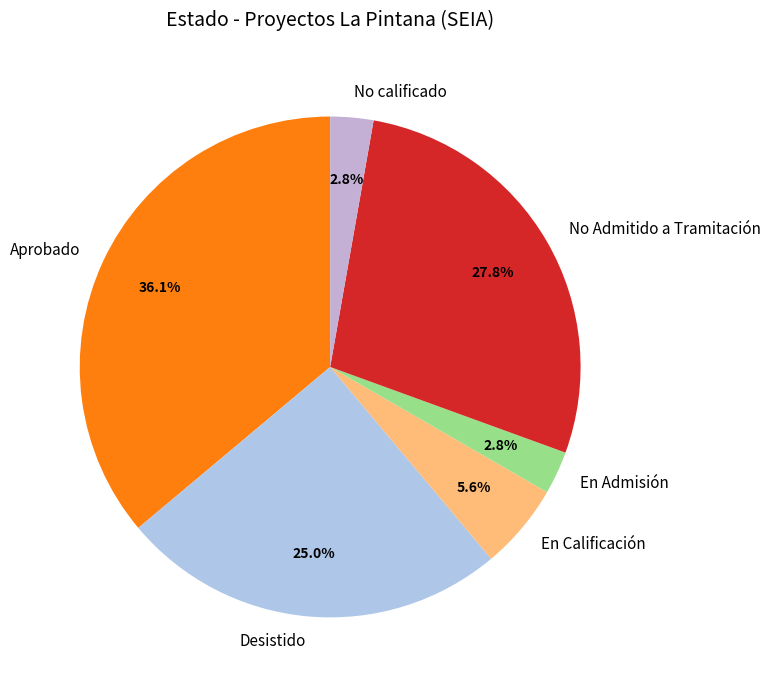

Which slice is the largest?

Aprobado